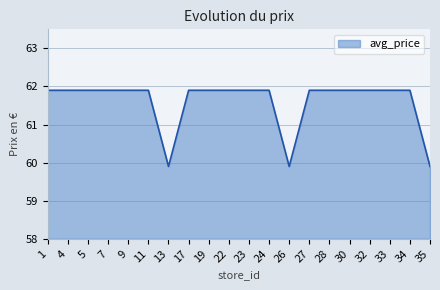

What is the greatest value displayed?

61.9